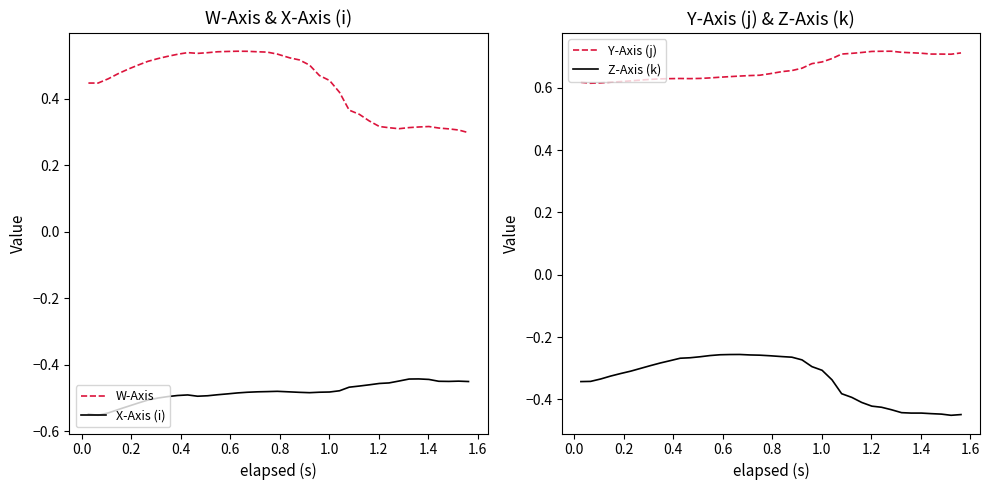

How many W-Axis values are between 0 and 1?

39